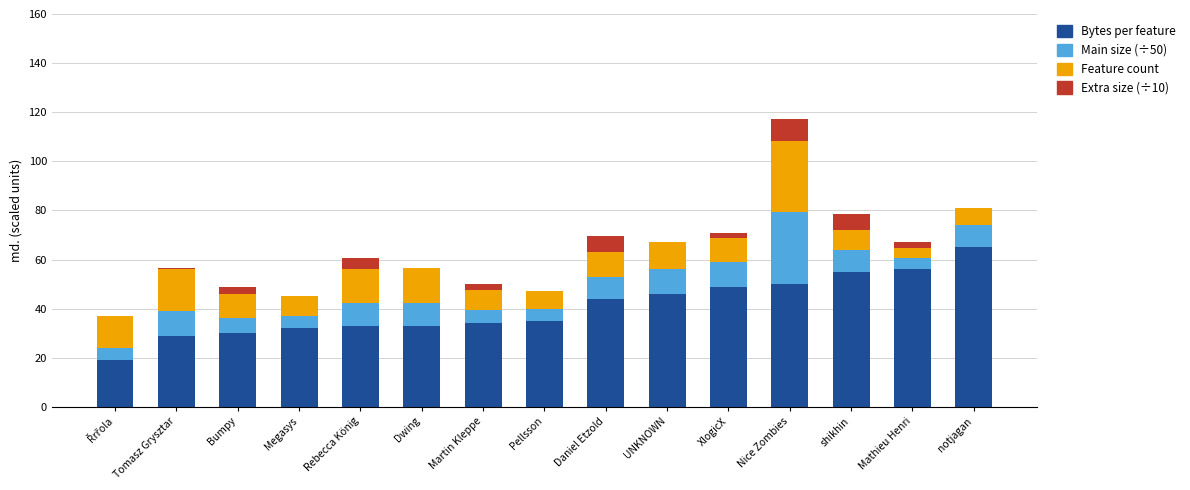

At which category is the sum across all series the highest?

Nice Zombies